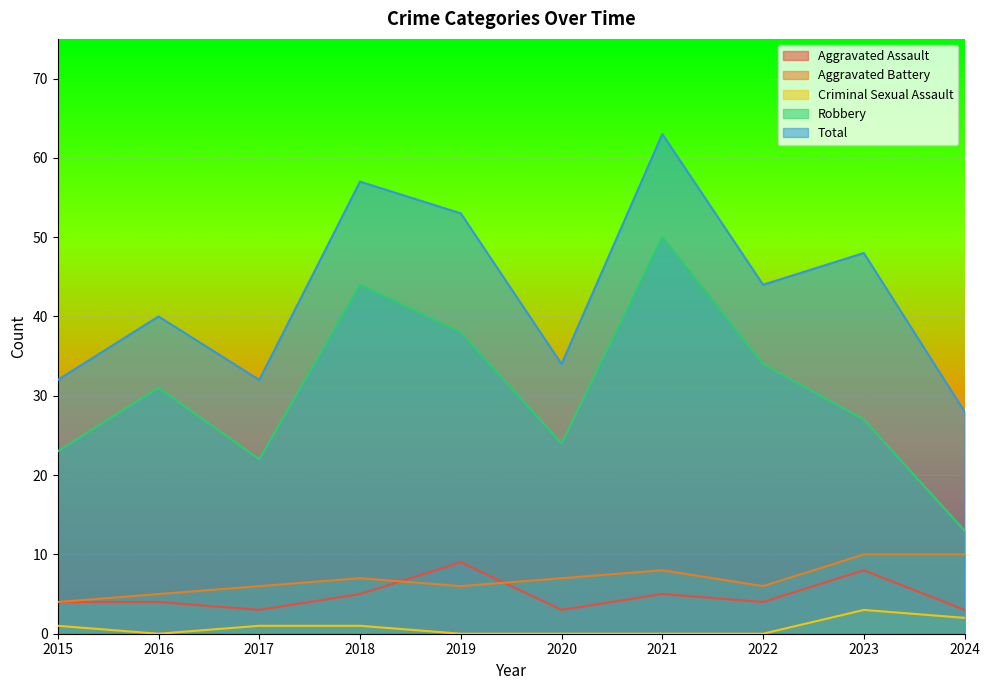

What are all the series names shown in the legend?

Aggravated Assault, Aggravated Battery, Criminal Sexual Assault, Robbery, Total